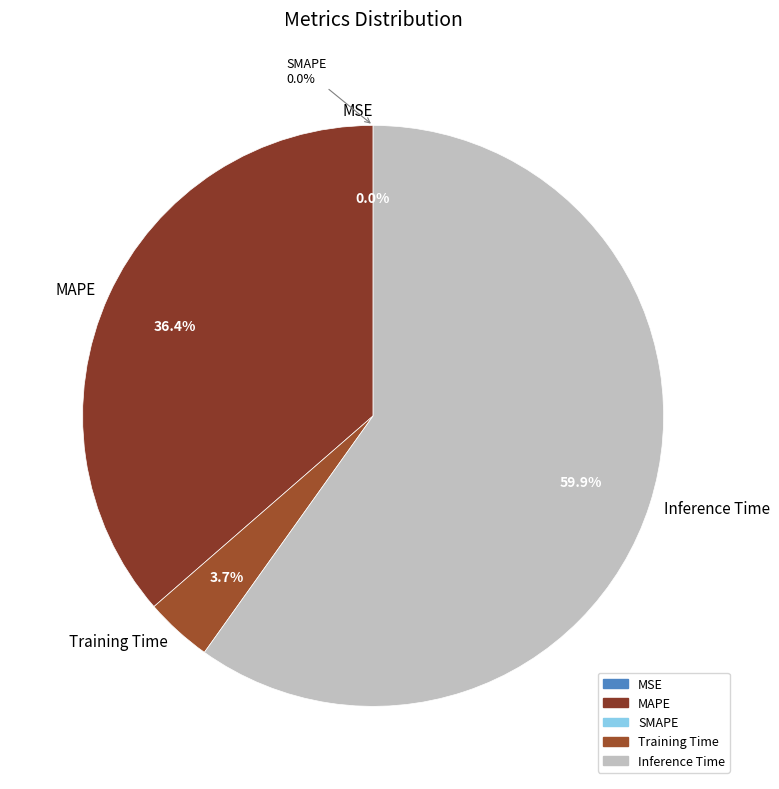

Count the number of slices in the pie.

5